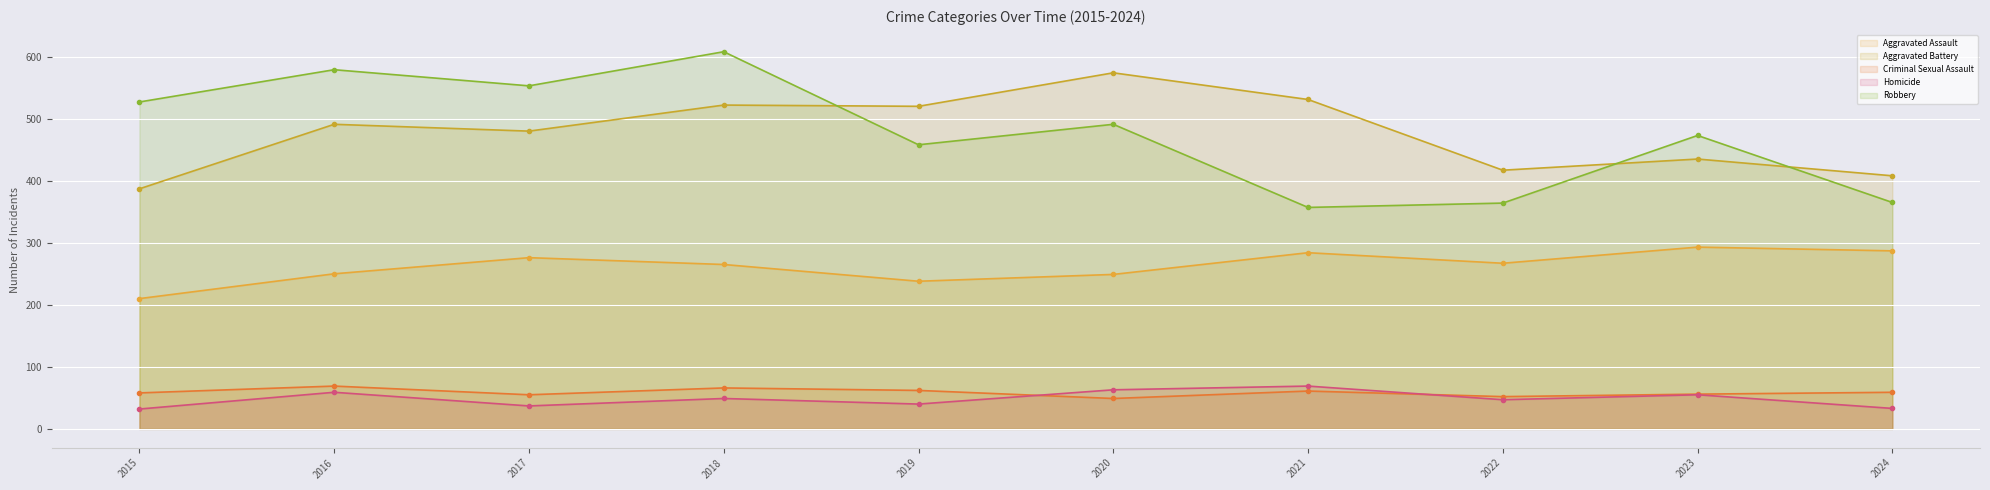

Is the value of Homicide at 2015 greater than the value of Aggravated Battery at 2022?

No